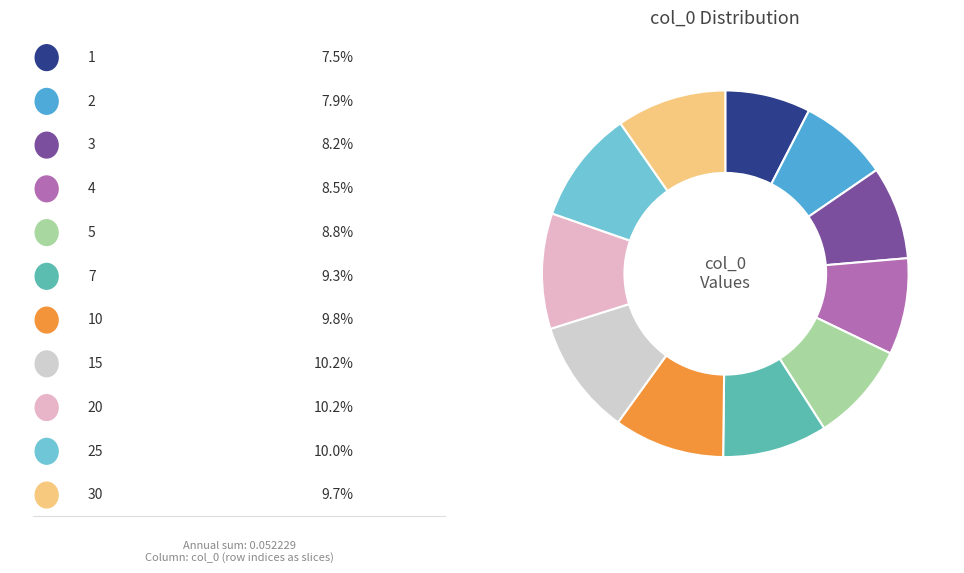

How many slices are in this pie chart?

11